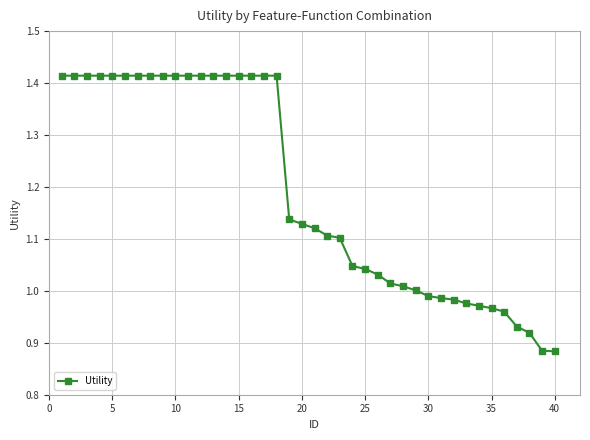

Does the chart display data point markers on the line(s)?

Yes